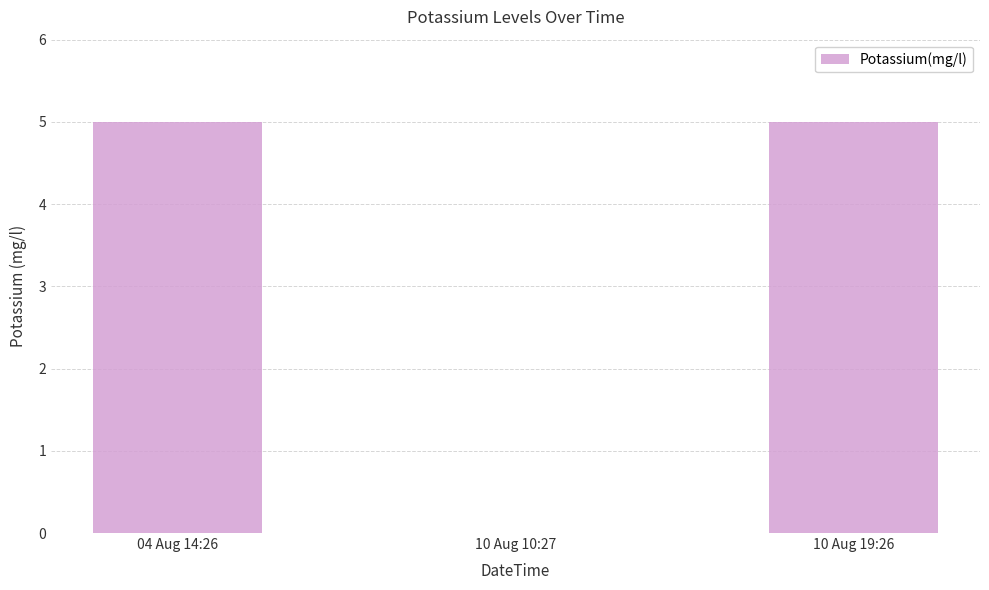

Approximately how many times larger is the value at 04 Aug 14:26 compared to 10 Aug 19:26?

1.0